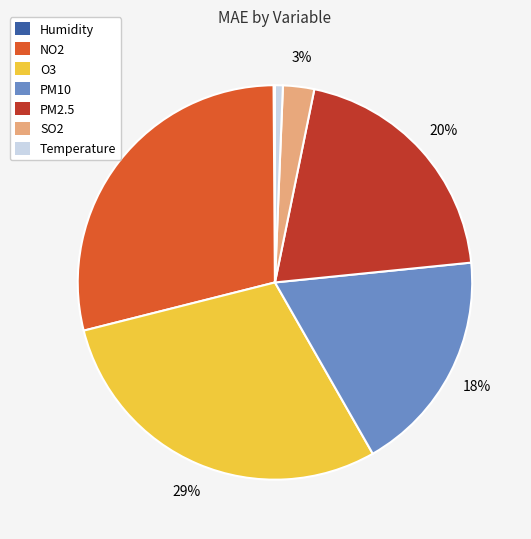

Is the sum of PM2.5 and Temperature greater than half?

No